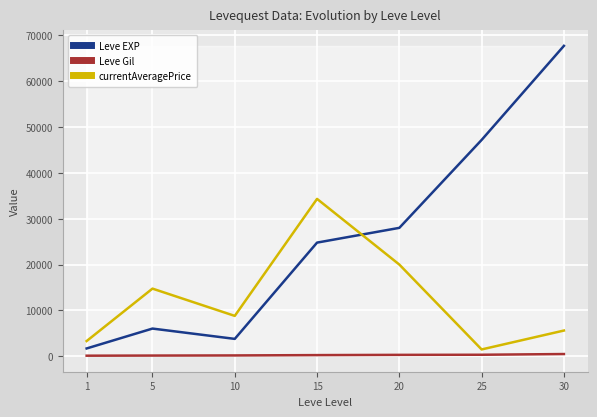

Which series has the largest total across all categories?

Leve EXP